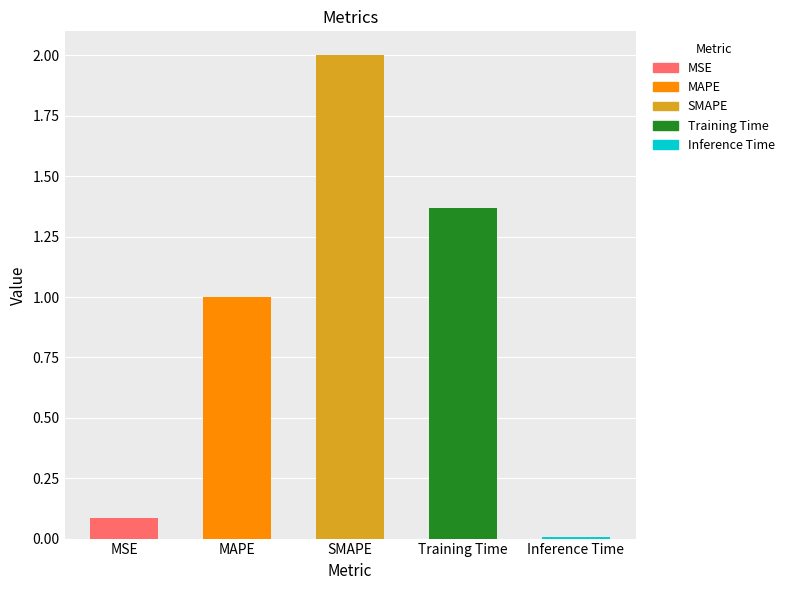

Which category has the highest value across all series?

SMAPE